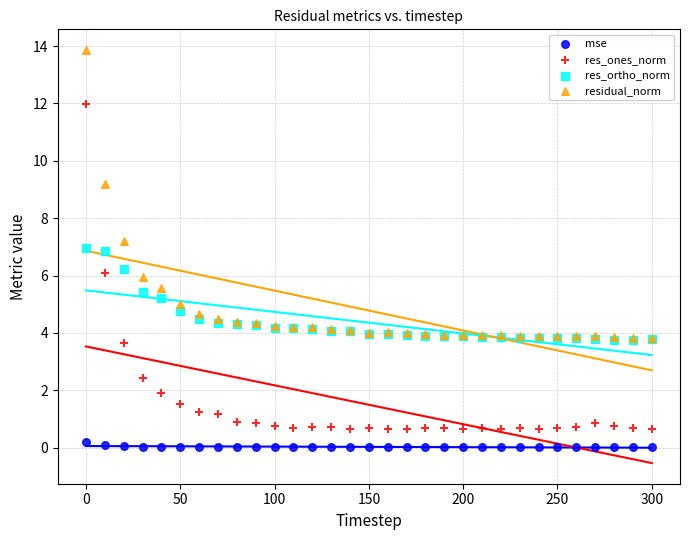

Which series reaches the maximum Y coordinate?

residual_norm